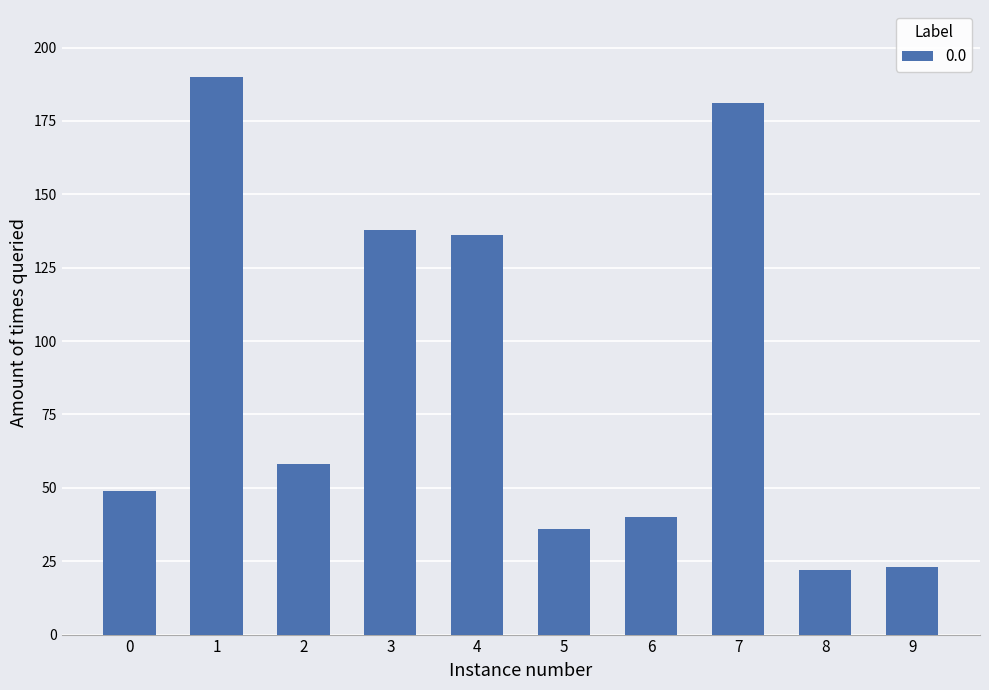

How many data points are less than 58?

5